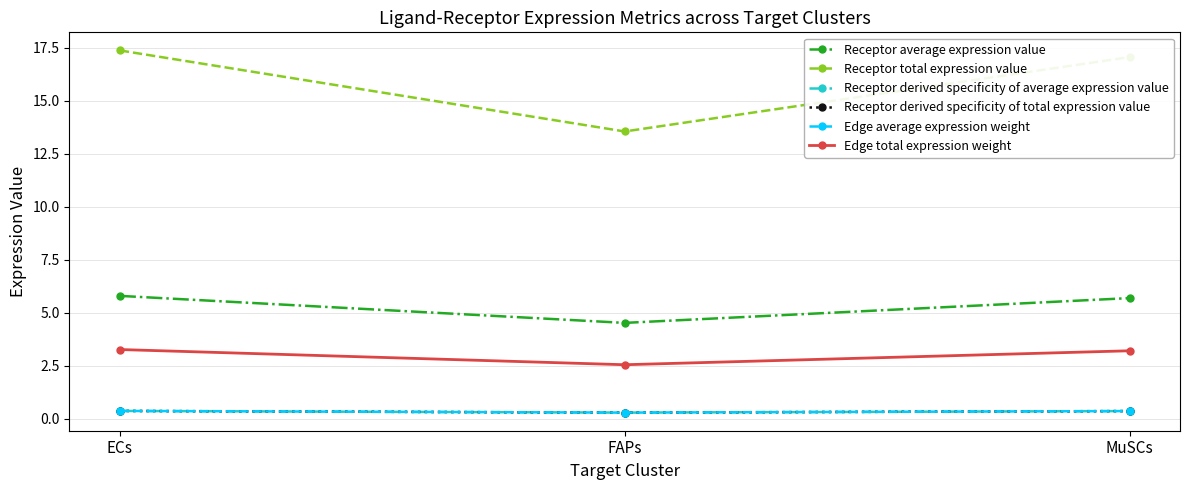

What is the value of the Edge total expression weight point at the 3rd from the left?

3.2